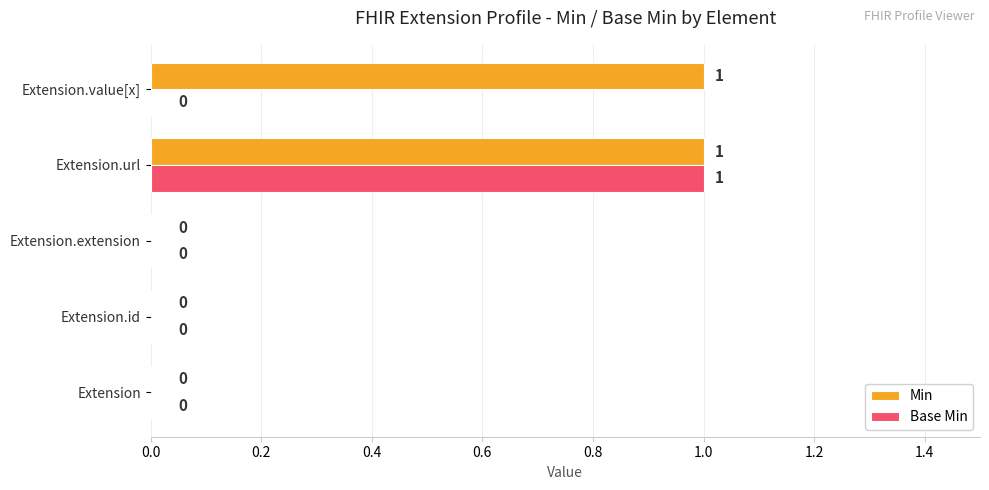

What is the sum of all Base Min values?

1